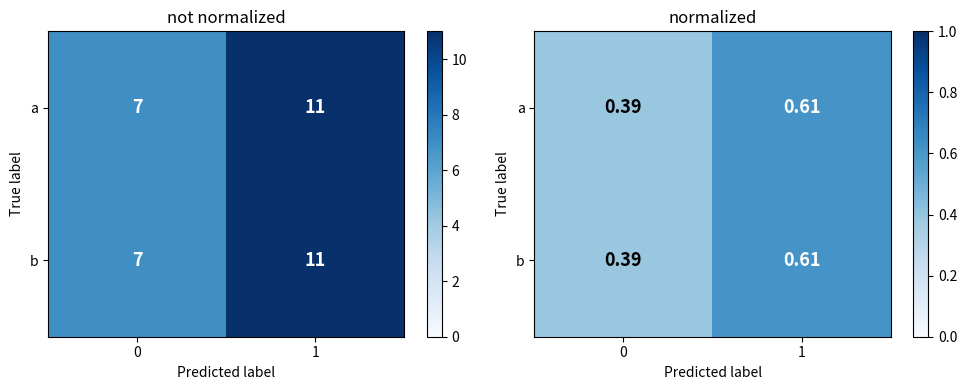

Is it true that b equals 0.8 at 1?

False